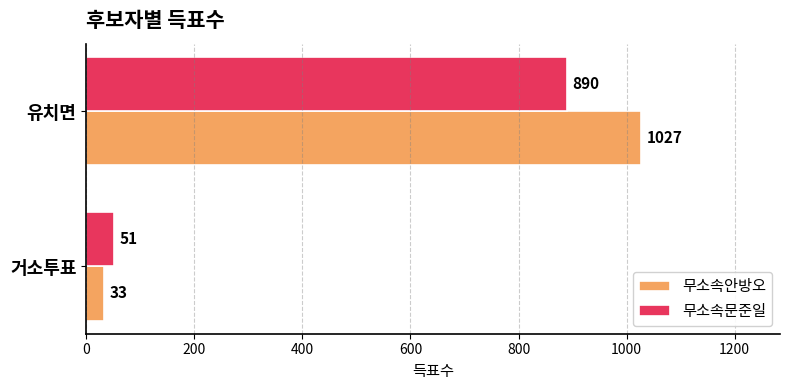

What is the spread (max minus min) of values at 거소투표?

18